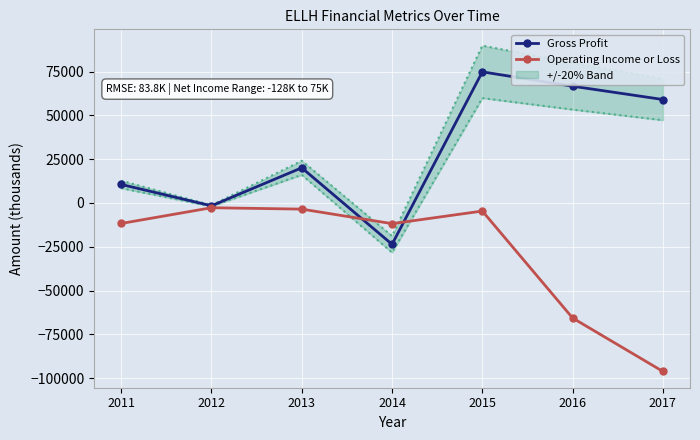

At which label is Operating Income or Loss closest to -49450?

2016